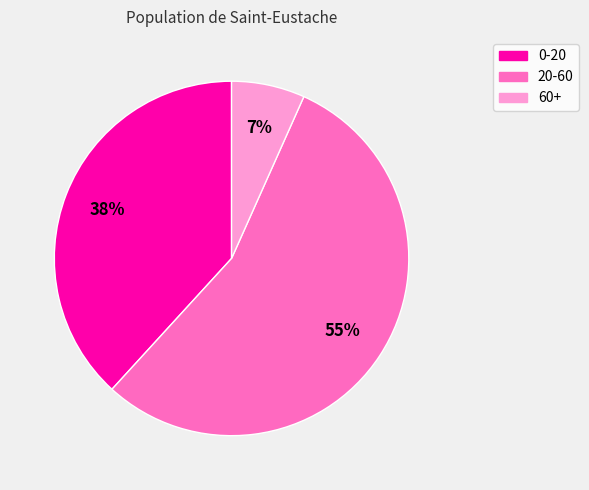

The 20-60 slice represents 40% of the pie. True or false?

False